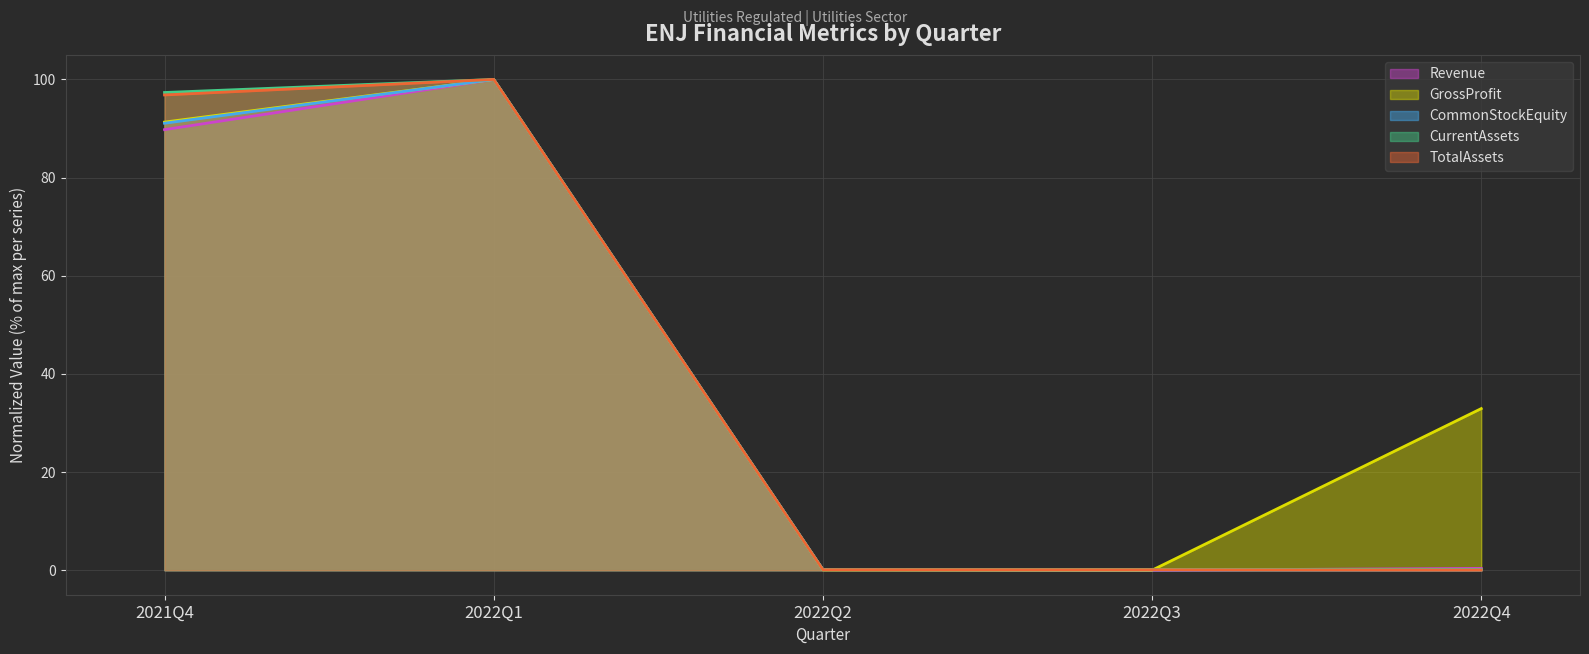

Rank the series at 2022Q2 from highest to lowest value.

Revenue, CurrentAssets, TotalAssets, CommonStockEquity, GrossProfit